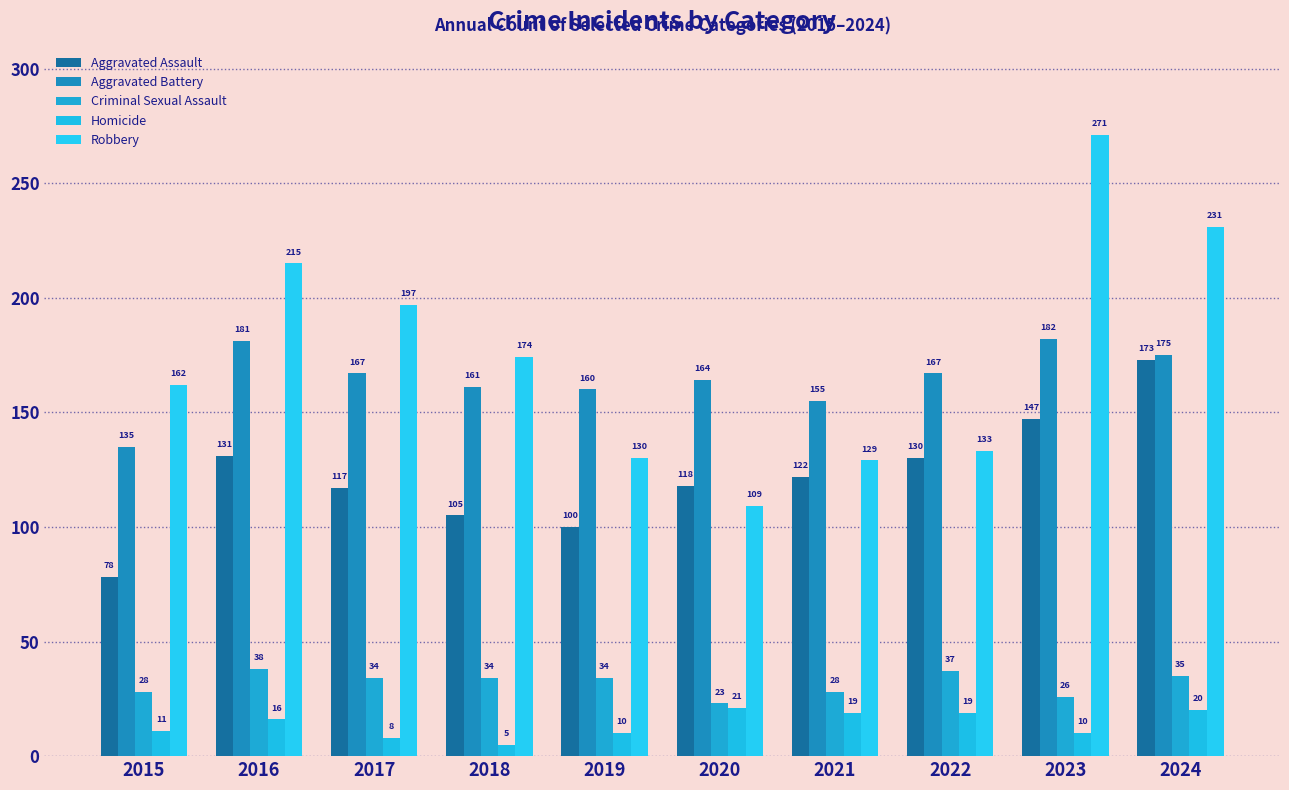

Between 2018 and 2020, which series saw the biggest shift?

Robbery